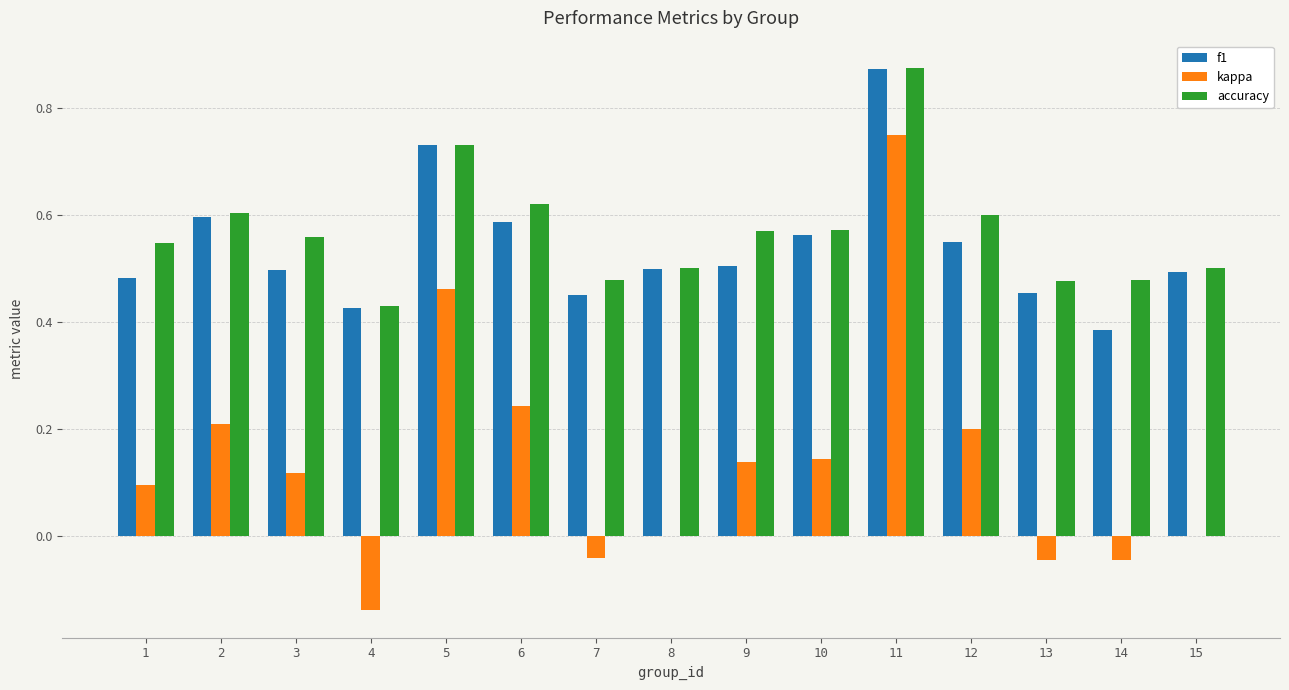

What is the total value across all series at 3?

1.2